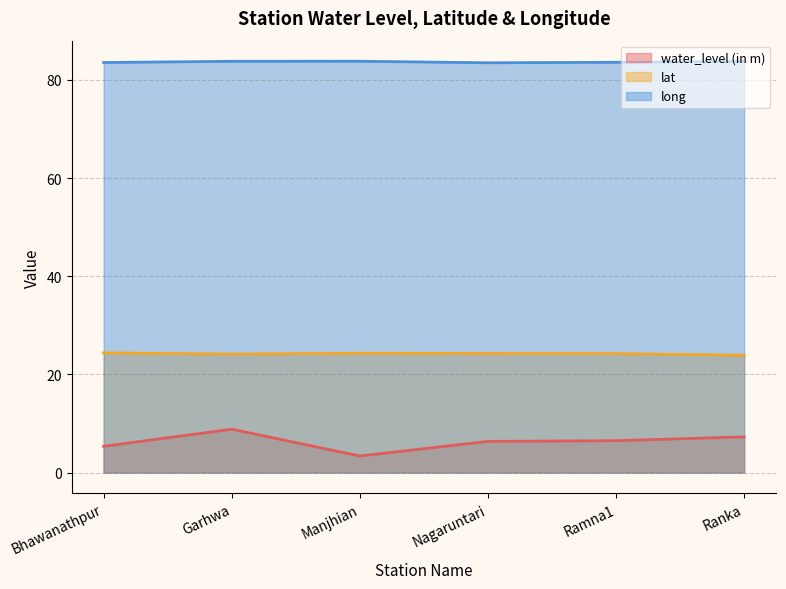

At how many categories does at least one series exceed 42?

6